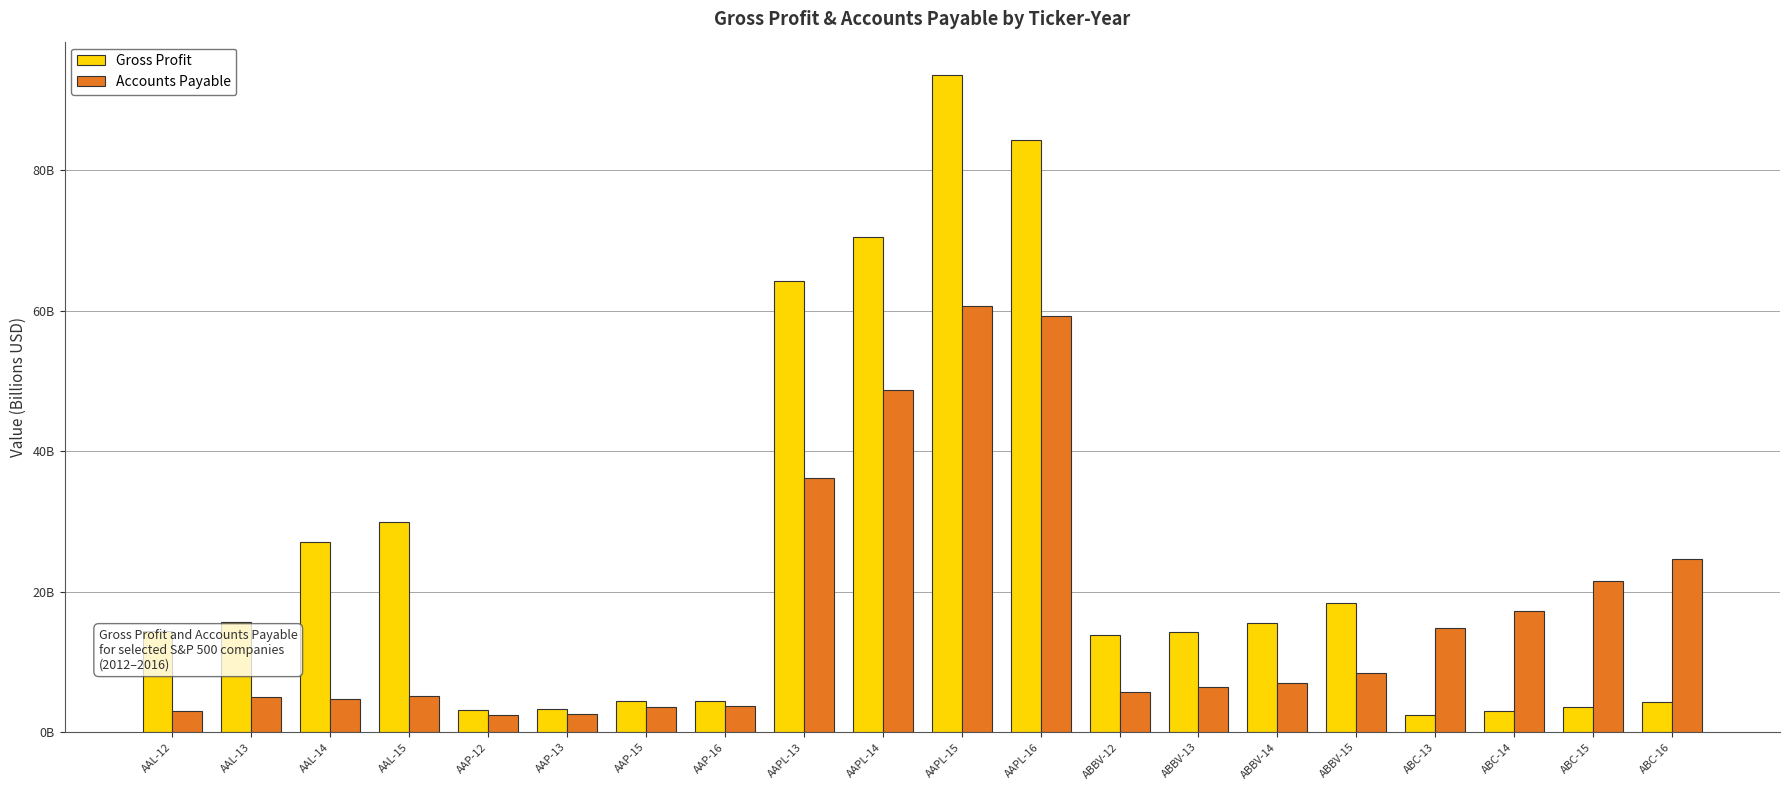

Reading left to right, extract all data points from this chart.

Gross Profit: AAL-12=14.4	AAL-13=15.7	AAL-14=27.0	AAL-15=29.9	AAP-12=3.1	AAP-13=3.3	AAP-15=4.5	AAP-16=4.4	AAPL-13=64.3	AAPL-14=70.5	AAPL-15=93.6	AAPL-16=84.3	ABBV-12=13.9	ABBV-13=14.2	ABBV-14=15.5	ABBV-15=18.4	ABC-13=2.5	ABC-14=3.0	ABC-15=3.5	ABC-16=4.3
Accounts Payable: AAL-12=3.1	AAL-13=5.0	AAL-14=4.7	AAL-15=5.1	AAP-12=2.4	AAP-13=2.6	AAP-15=3.6	AAP-16=3.8	AAPL-13=36.2	AAPL-14=48.6	AAPL-15=60.7	AAPL-16=59.3	ABBV-12=5.7	ABBV-13=6.4	ABBV-14=7.0	ABBV-15=8.5	ABC-13=14.9	ABC-14=17.3	ABC-15=21.6	ABC-16=24.7